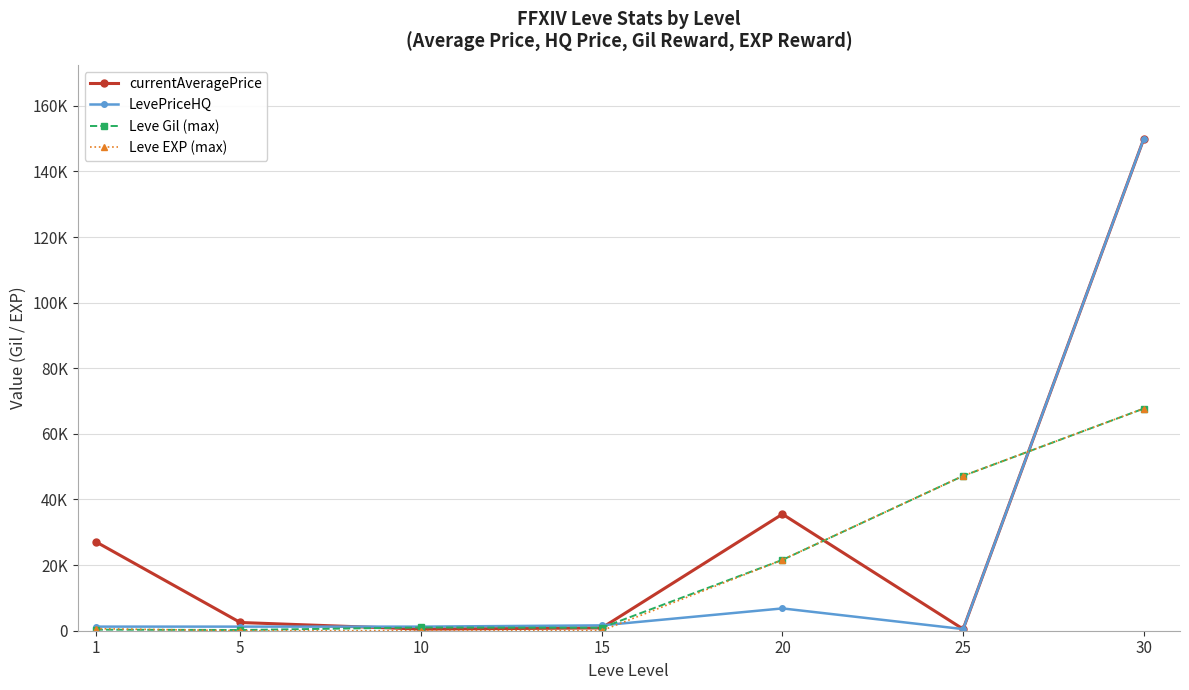

Reading right to left, what are all the values shown in this chart?

currentAveragePrice: 30=150000	25=500	20=35542	15=850	10=500	5=2507	1=27128
LevePriceHQ: 30=150000	25=500	20=6800	15=1628	10=1248	5=1248	1=1248
Leve Gil (max): 30=67730	25=47200	20=21600	15=910	10=990	5=220	1=330
Leve EXP (max): 30=67730	25=47200	20=21600	15=18	10=13	5=5	1=630